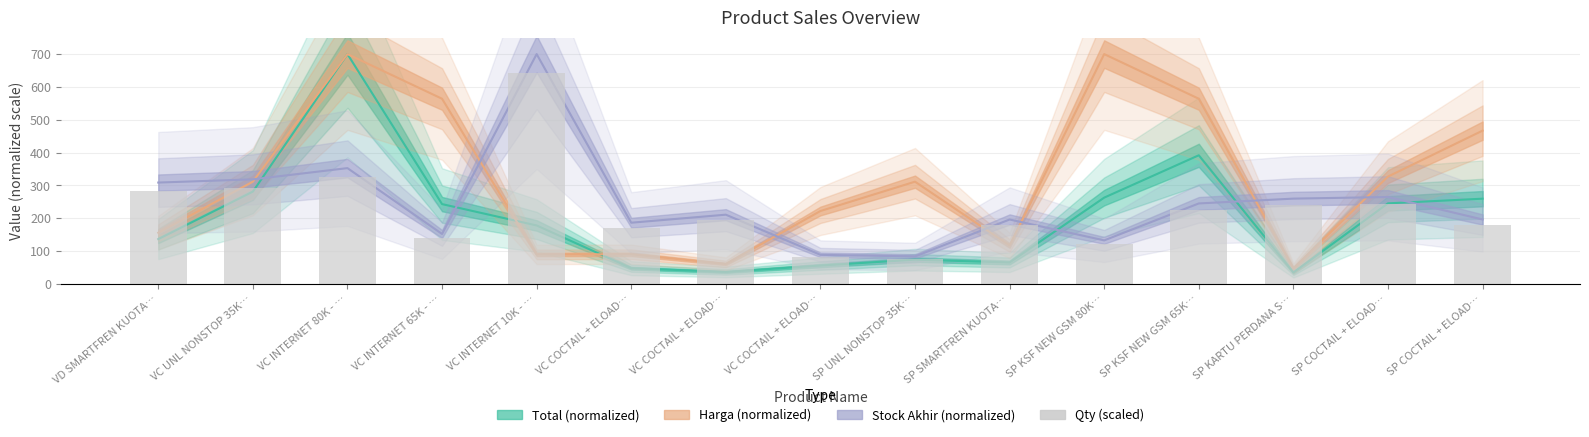

Reading left to right, transcribe all the data shown in this chart.

283.5	292.5	324.0	139.5	643.5	171.0	193.5	81.0	76.5	180.0	121.5	225.0	238.5	243.0	180.0